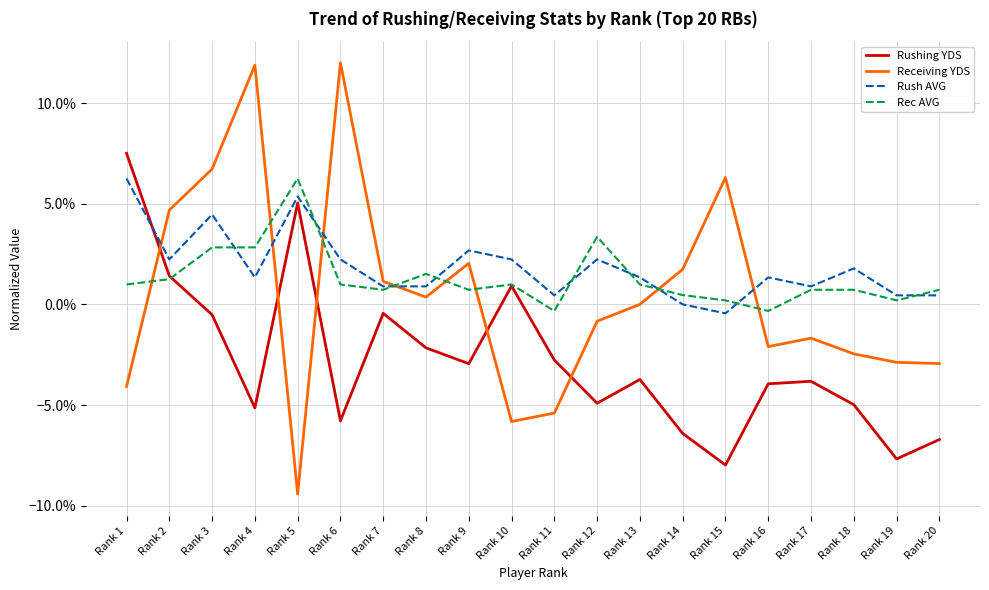

After their last crossing, which series has the higher values: Receiving YDS or Rush AVG?

Rush AVG